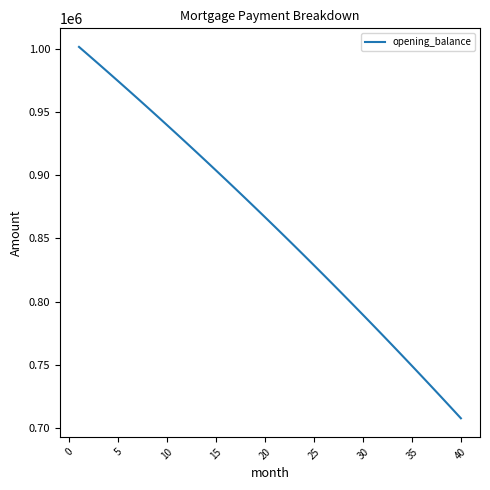

What is the greatest value displayed?

1001666.7